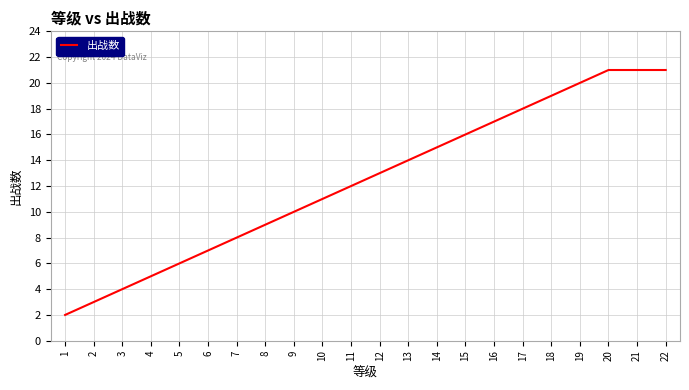

True or false: the data shows 9 at 8.

True